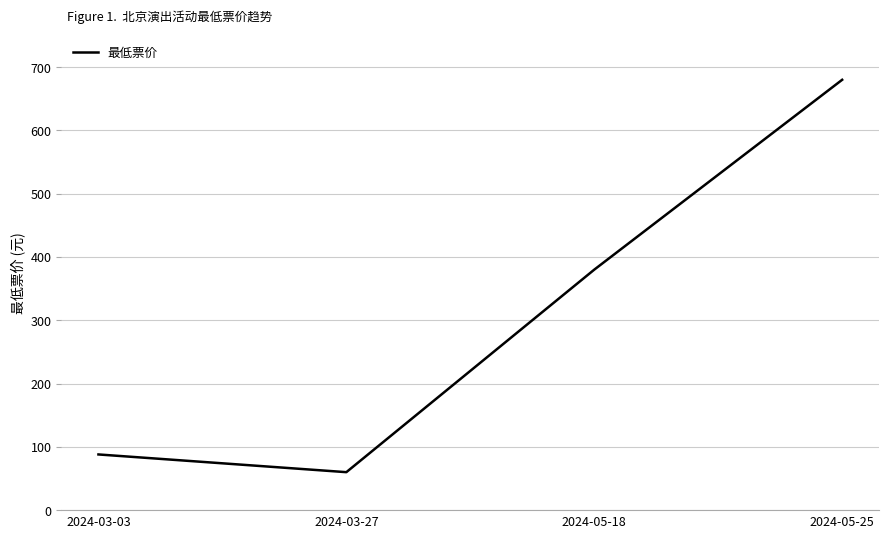

Is this an area chart (filled region under the line)?

No